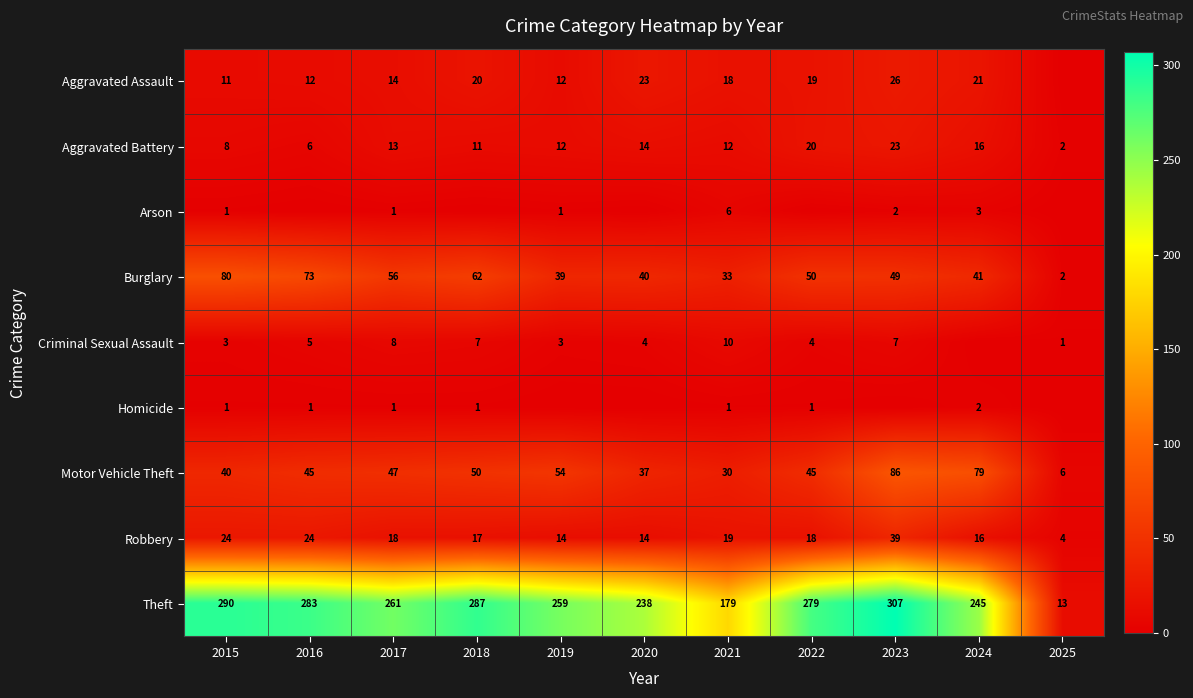

The value of Criminal Sexual Assault at 2023 is 11. True or false?

False